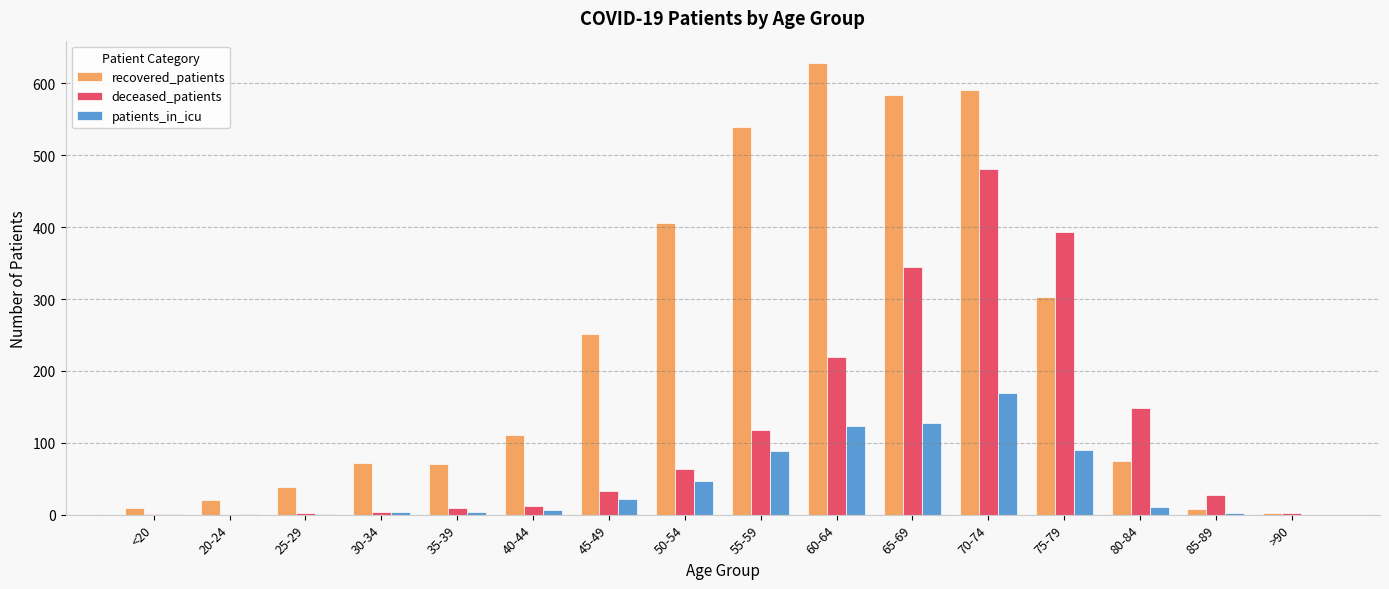

What is the greatest value displayed?

628